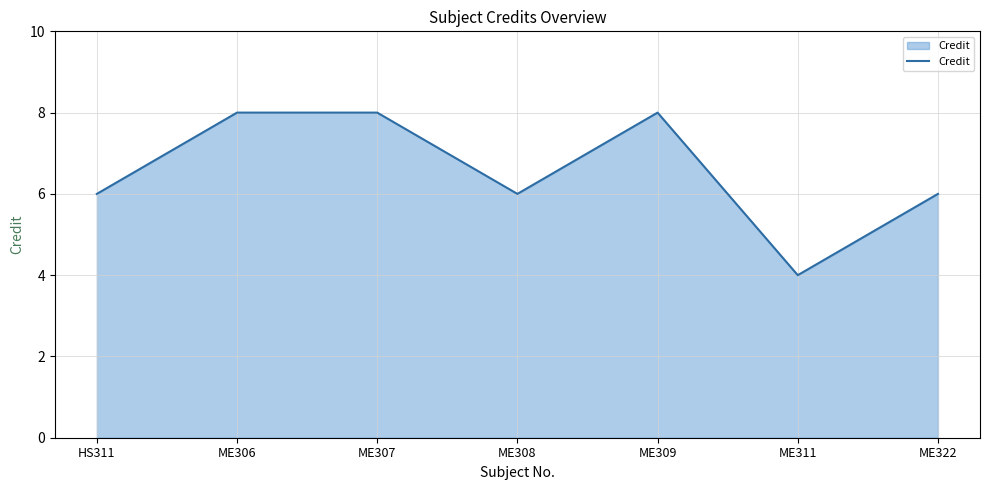

The value at ME308 is 6. True or false?

True